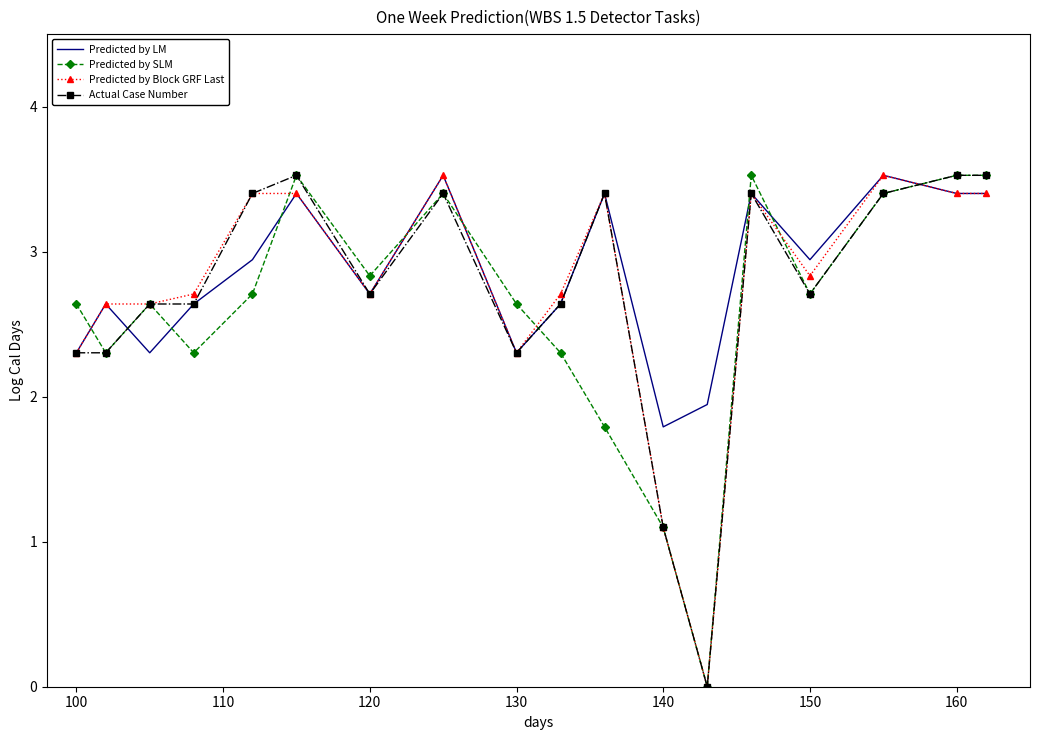

What is the sum of all Predicted by Block GRF Last values?

49.4